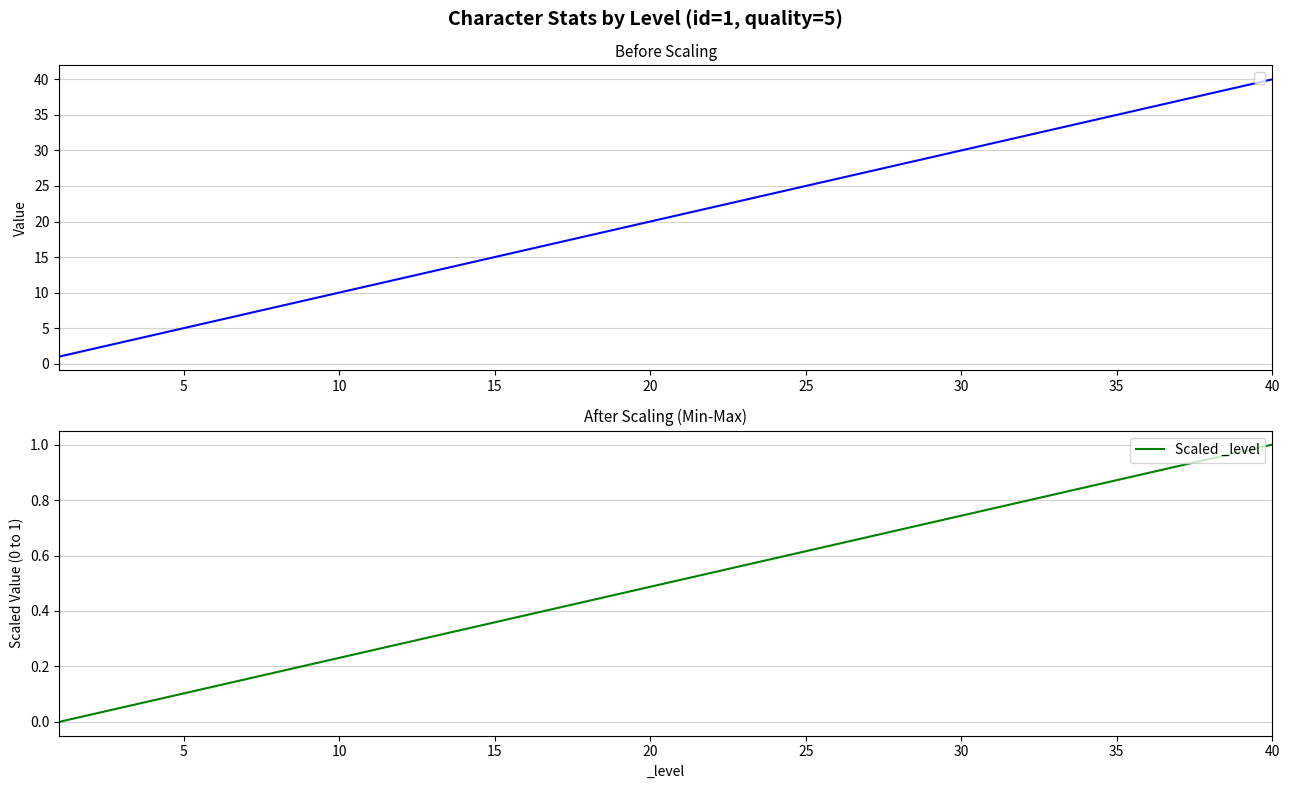

The value of Scaled _level at 40 is 1.0. True or false?

True